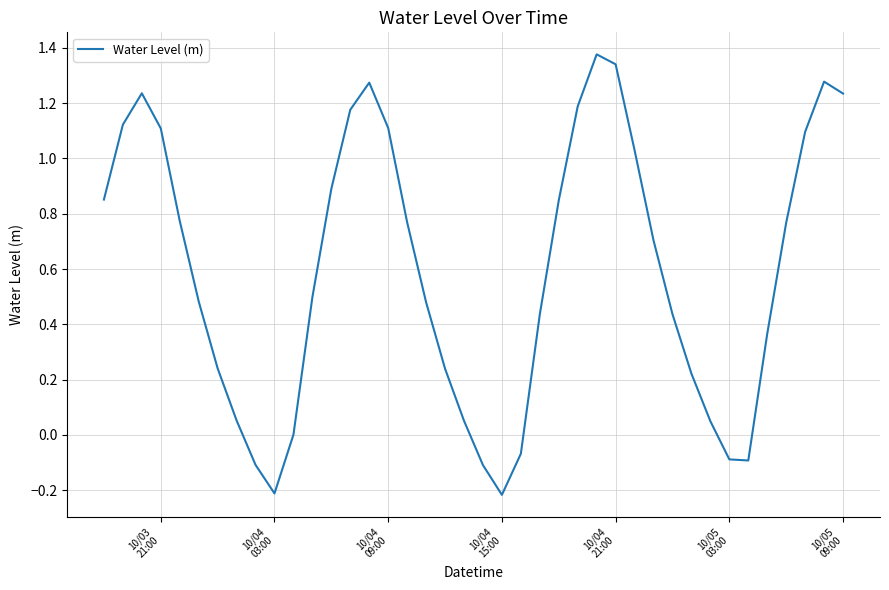

What is the difference between the maximum and minimum values?

1.6